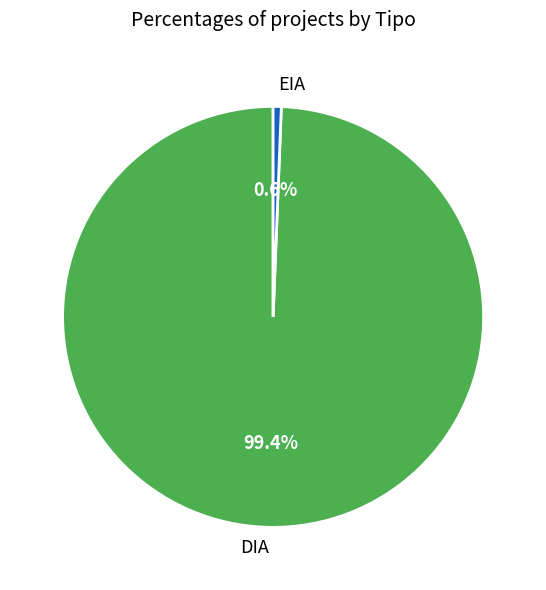

Which slice is the smallest?

EIA